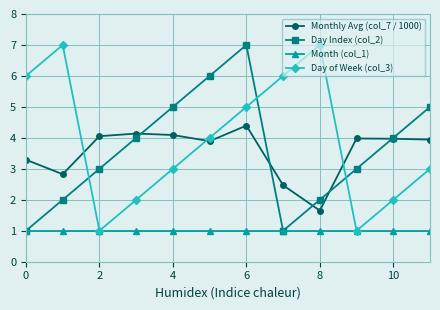

Which series has the largest total across all categories?

Day of Week (col_3)